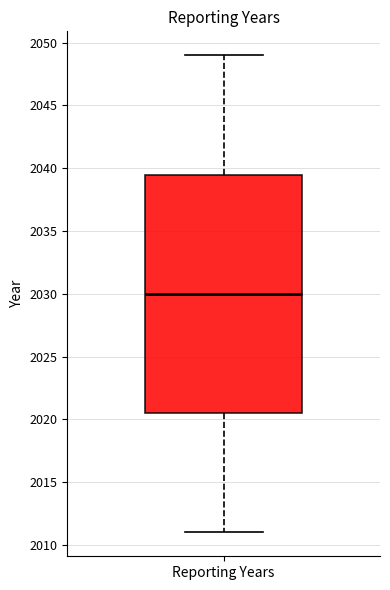

Where is the upper edge of the box for Reporting Years on the y-axis? The values are not printed on the chart, so give them approximately, as read against the axis.

2039.5